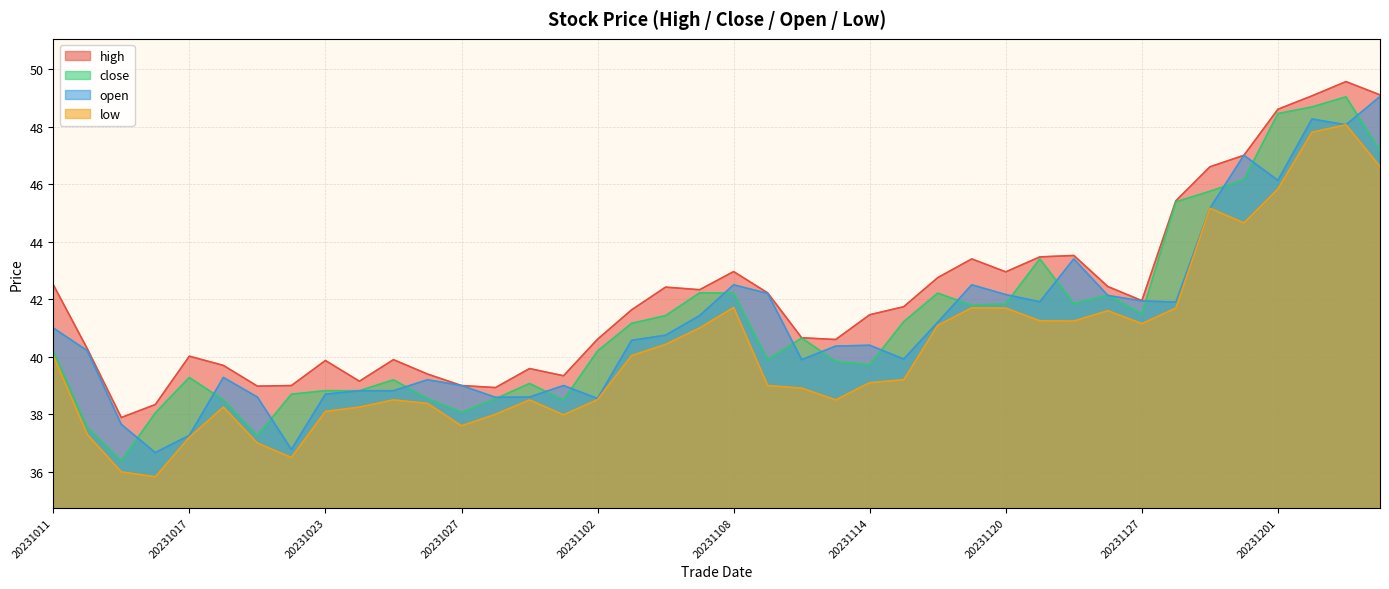

True or false: open and close intersect in this chart.

True